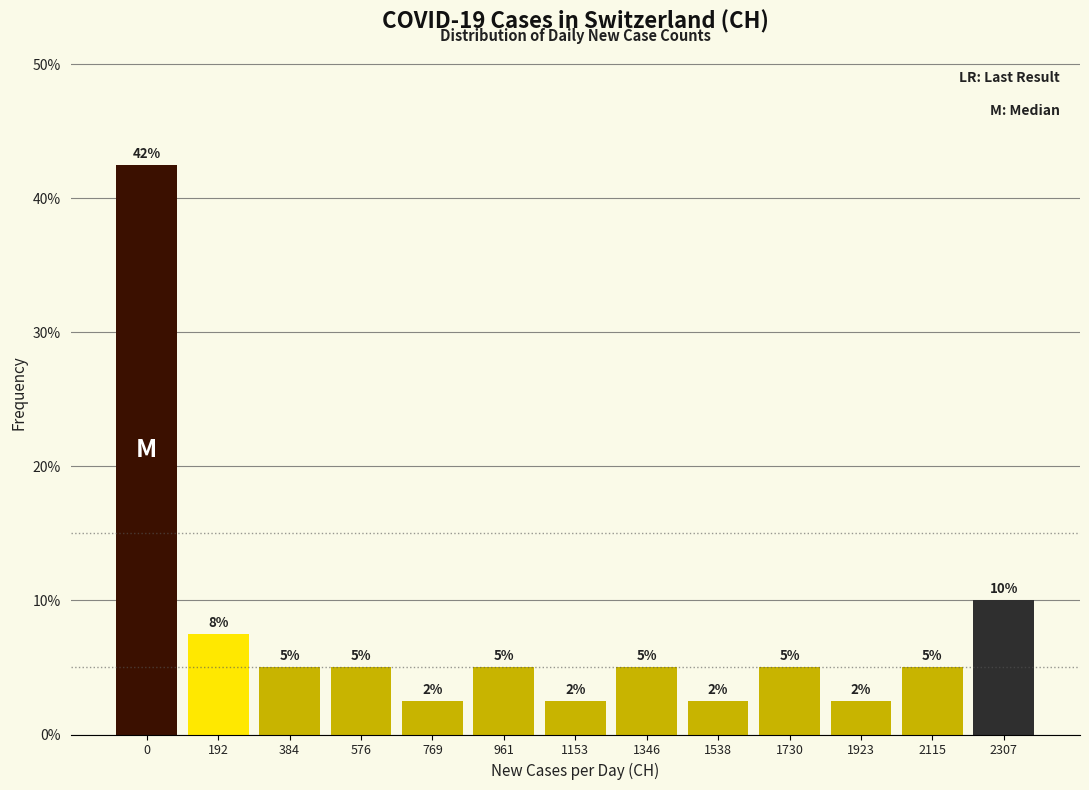

Between 1346 and 1538, which is larger?

1346